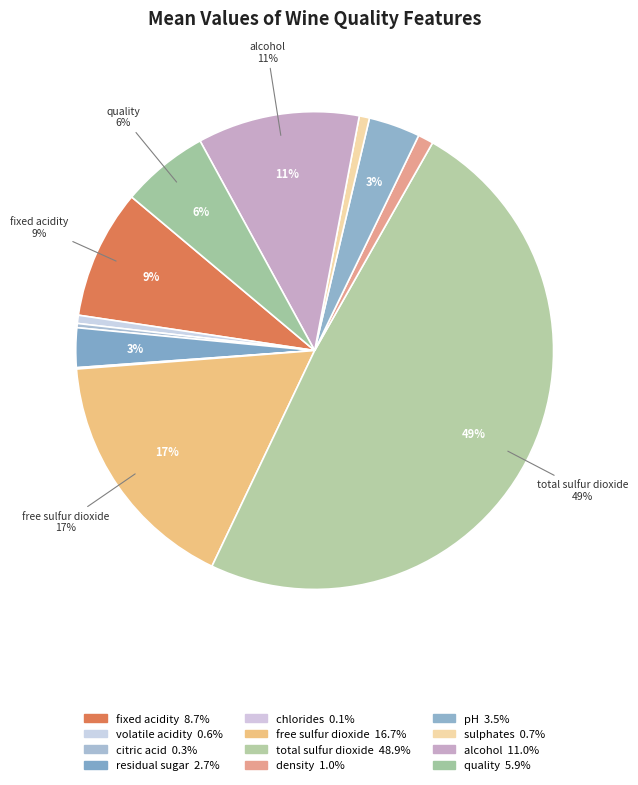

To the nearest percent, what is the combined percentage of total sulfur dioxide and alcohol?

60%